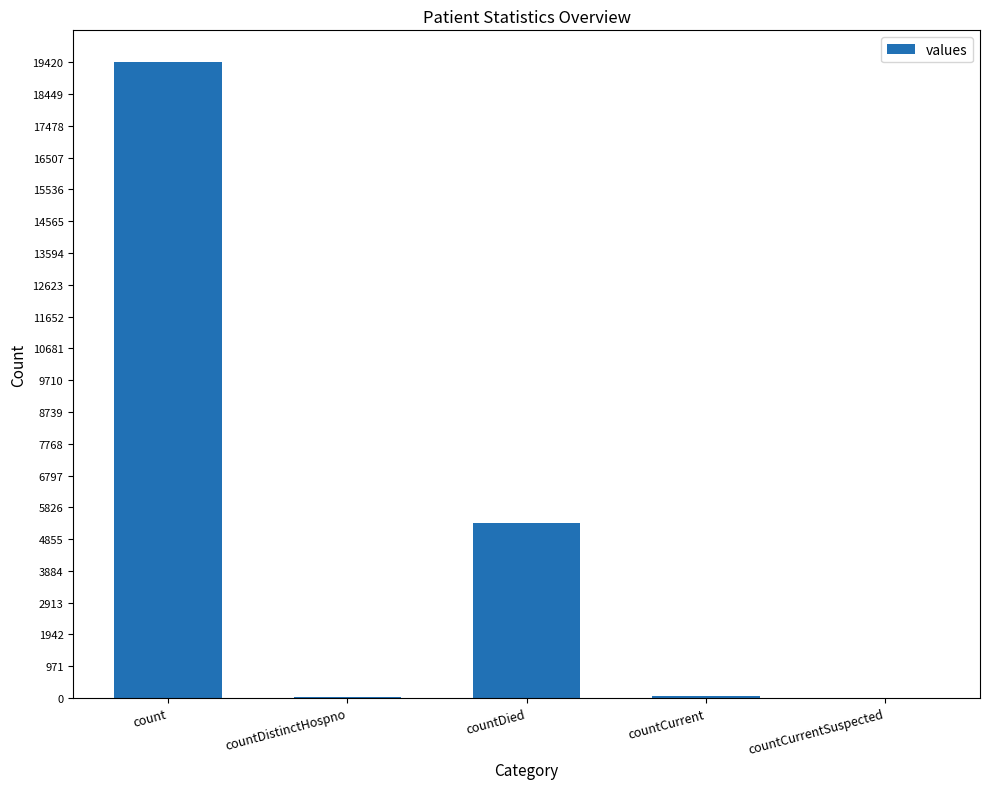

True or false: the data shows 8970 at countDied.

False